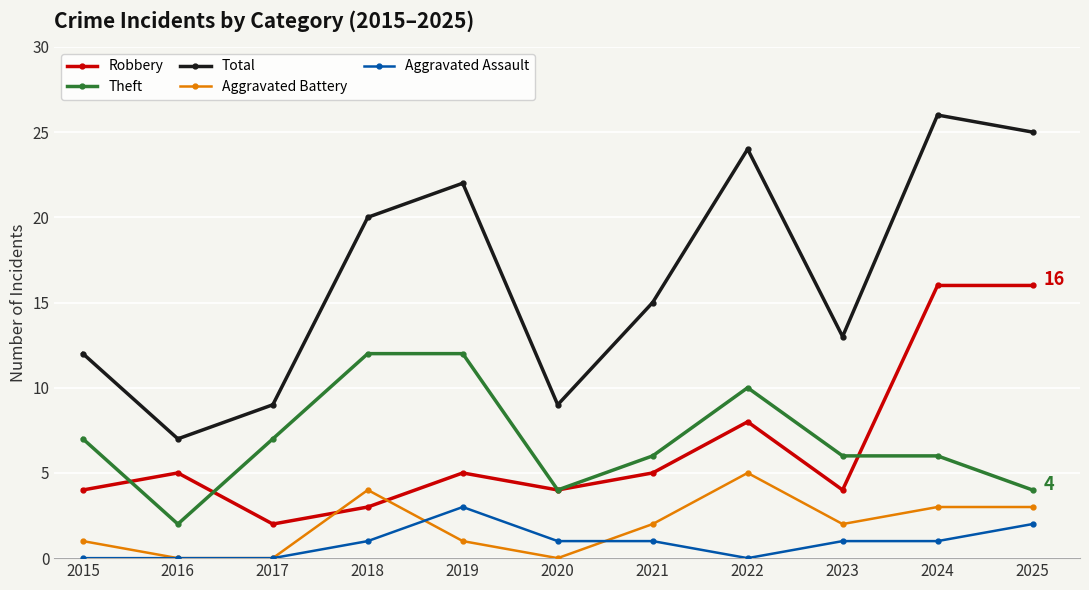

How many categories are shown in the chart?

11